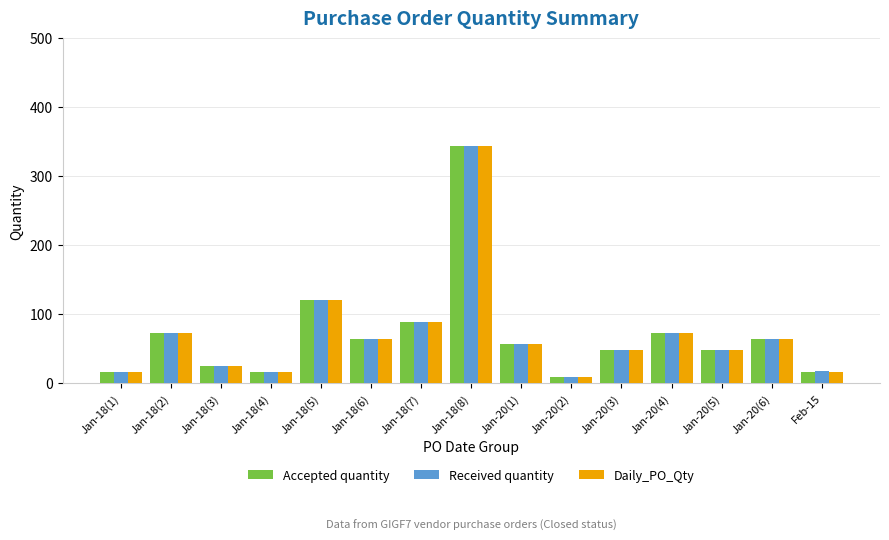

What is the maximum value for Received quantity?

344